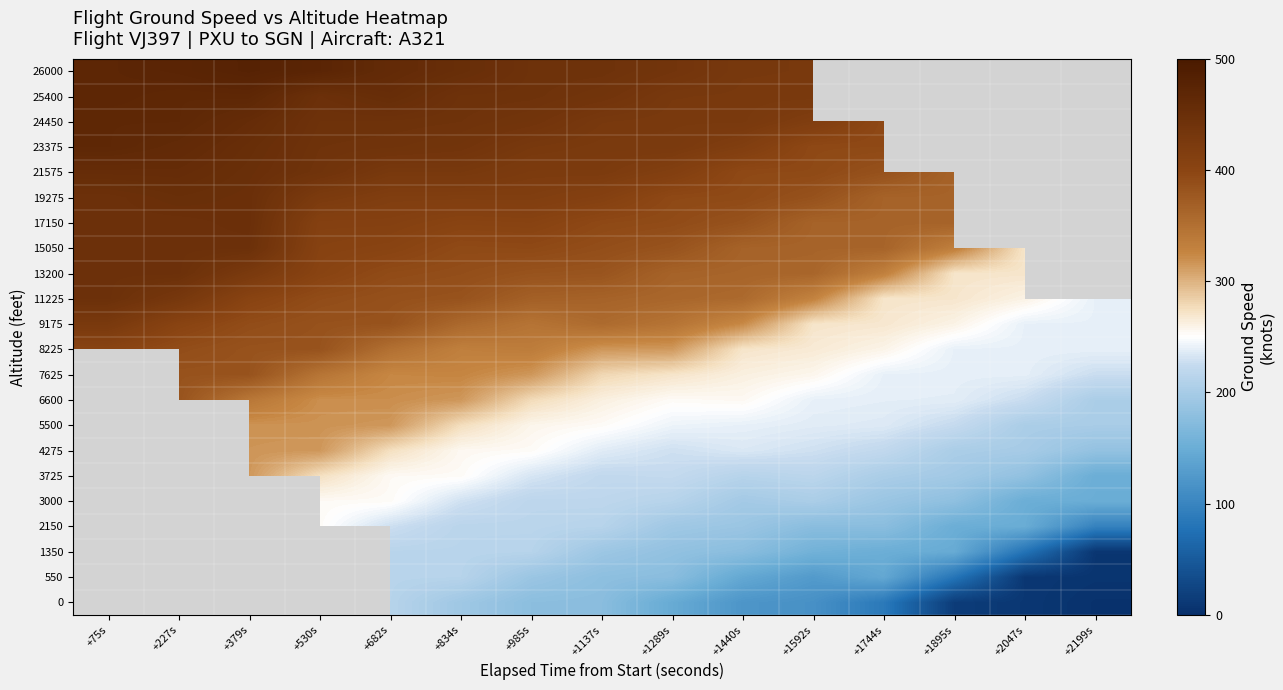

What is the spread (max minus min) of values at +1744s?

309.0